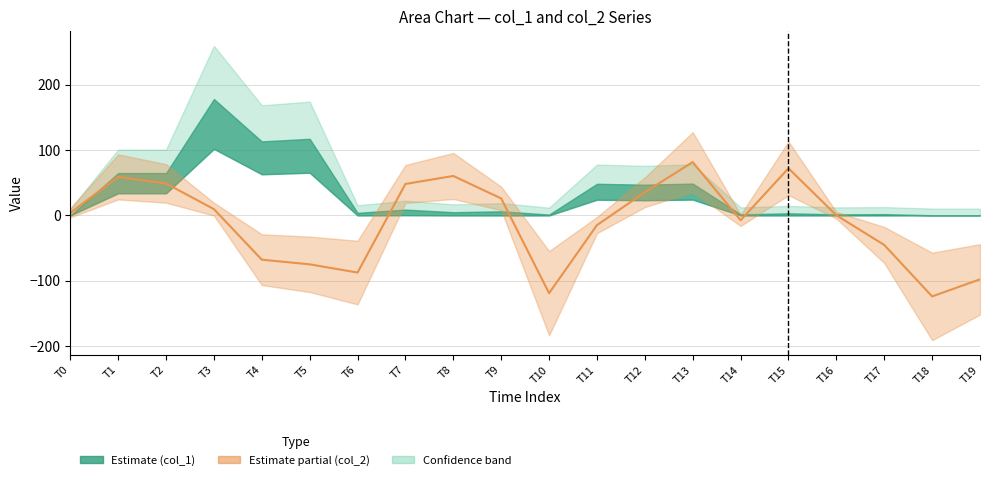

Reading left to right, what are all the values shown in this chart?

T0=4.0	T1=59.0	T2=49.0	T3=9.7	T4=-67.7	T5=-74.9	T6=-87.4	T7=48.2	T8=60.4	T9=26.0	T10=-119.0	T11=-14.8	T12=35.5	T13=81.7	T14=-7.4	T15=72.1	T16=0.3	T17=-45.2	T18=-124.0	T19=-97.8